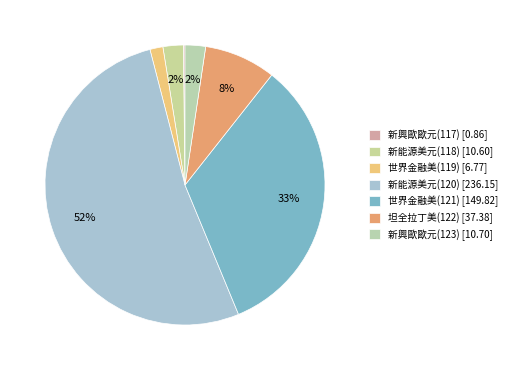

To the nearest percent, what is the average slice percentage?

14%